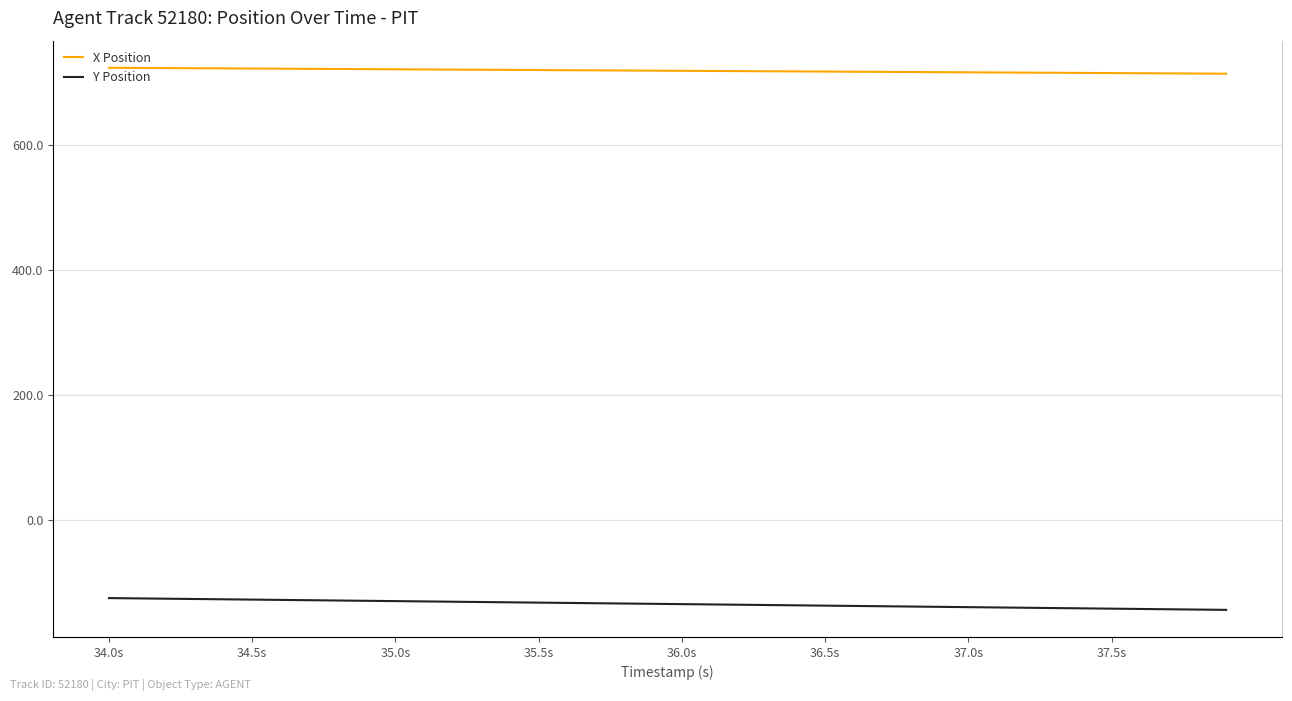

What are all the series names shown in the legend?

X Position, Y Position